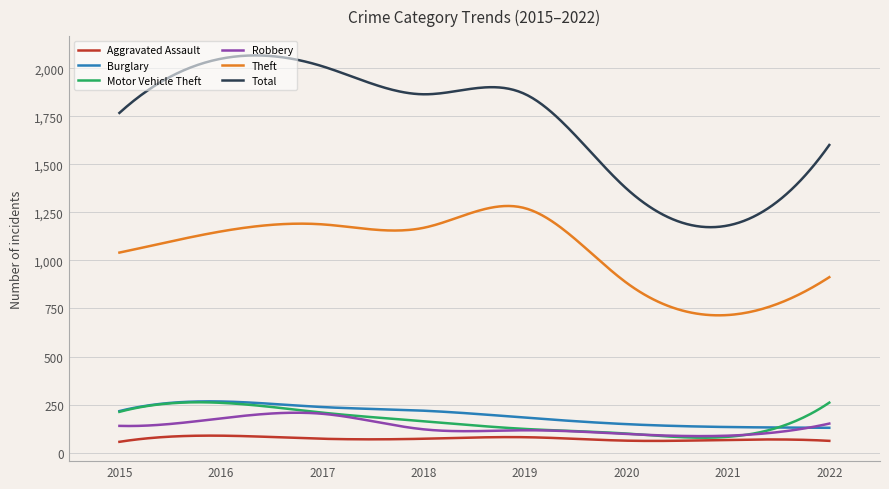

True or false: Theft and Aggravated Assault intersect in this chart.

False